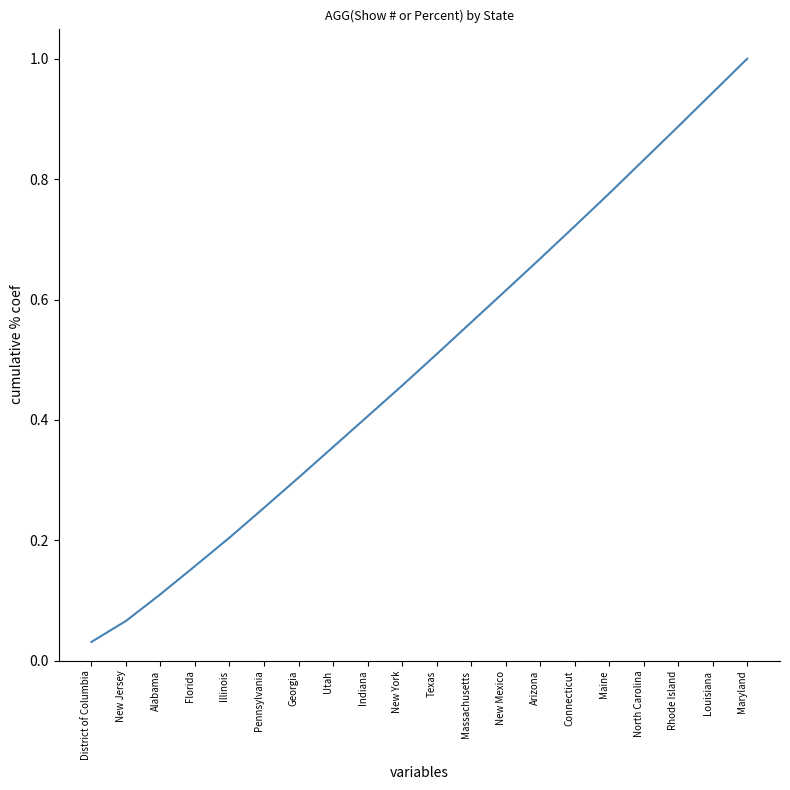

Which has a higher value, Maryland or Massachusetts?

Maryland